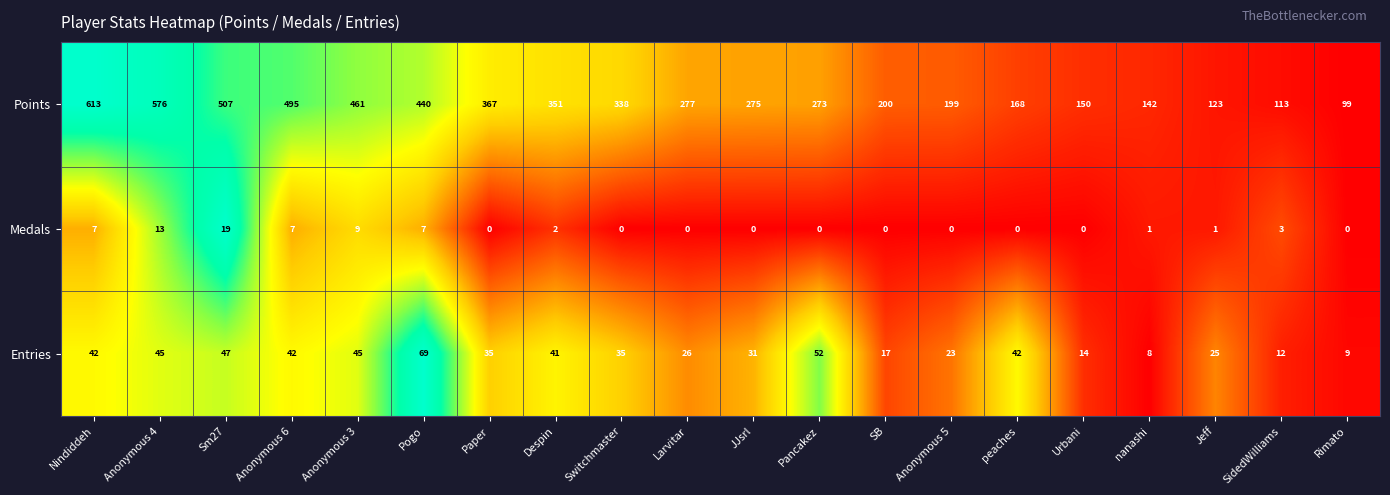

How many categories are shown in the chart?

20